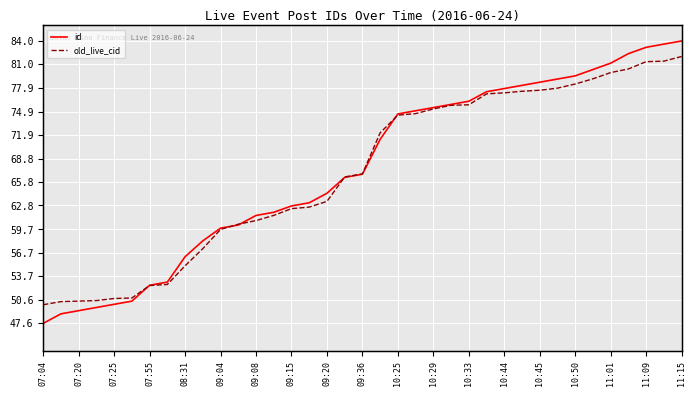

After their last crossing, which series has the higher values: old_live_cid or id?

id